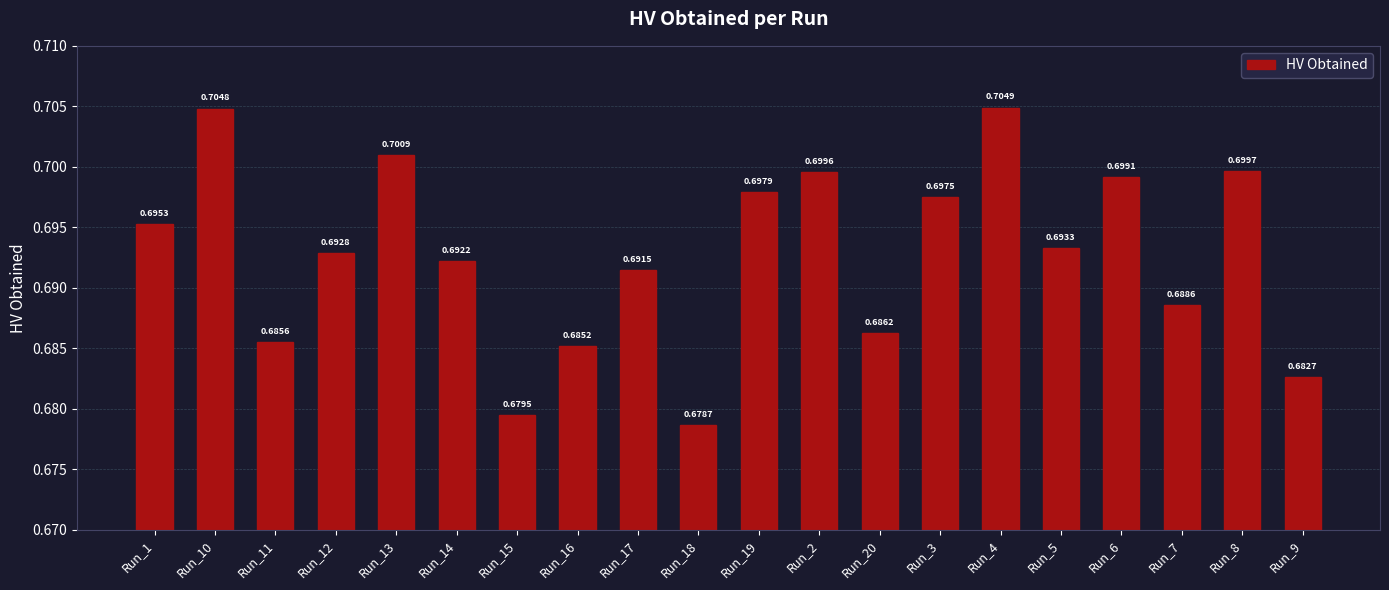

Which has a higher value, Run_3 or Run_5?

Run_3